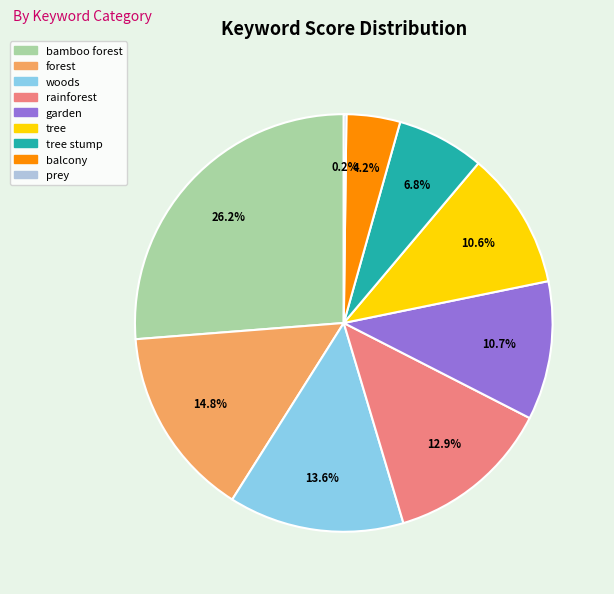

Does any single category account for the majority?

No